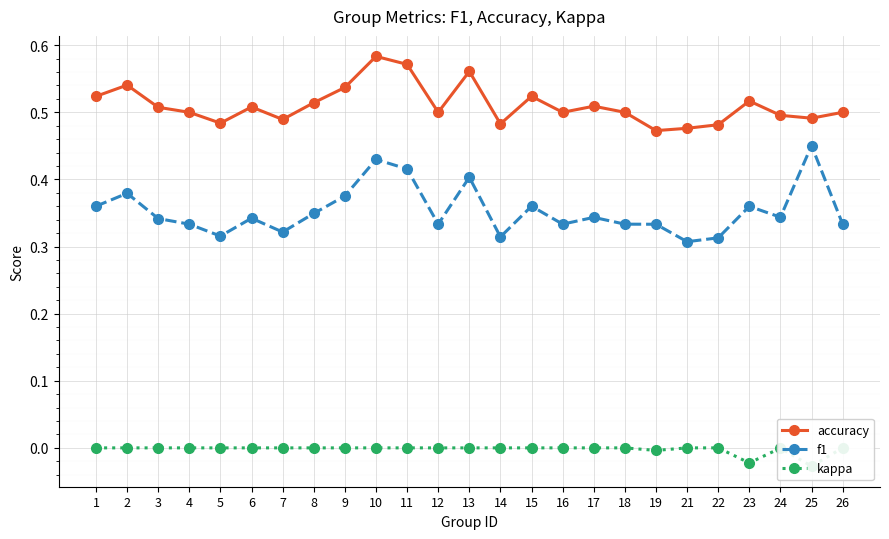

Reading left to right, transcribe all the data shown in this chart.

accuracy: 0.5	0.5	0.5	0.5	0.5	0.5	0.5	0.5	0.5	0.6	0.6	0.5	0.6	0.5	0.5	0.5	0.5	0.5	0.5	0.5	0.5	0.5	0.5	0.5	0.5
f1: 0.4	0.4	0.3	0.3	0.3	0.3	0.3	0.3	0.4	0.4	0.4	0.3	0.4	0.3	0.4	0.3	0.3	0.3	0.3	0.3	0.3	0.4	0.3	0.5	0.3
kappa: 0.0	0.0	0.0	0.0	0.0	0.0	0.0	0.0	0.0	0.0	0.0	0.0	0.0	0.0	0.0	0.0	0.0	0.0	-0.0	0.0	0.0	-0.0	-0.0	-0.0	0.0